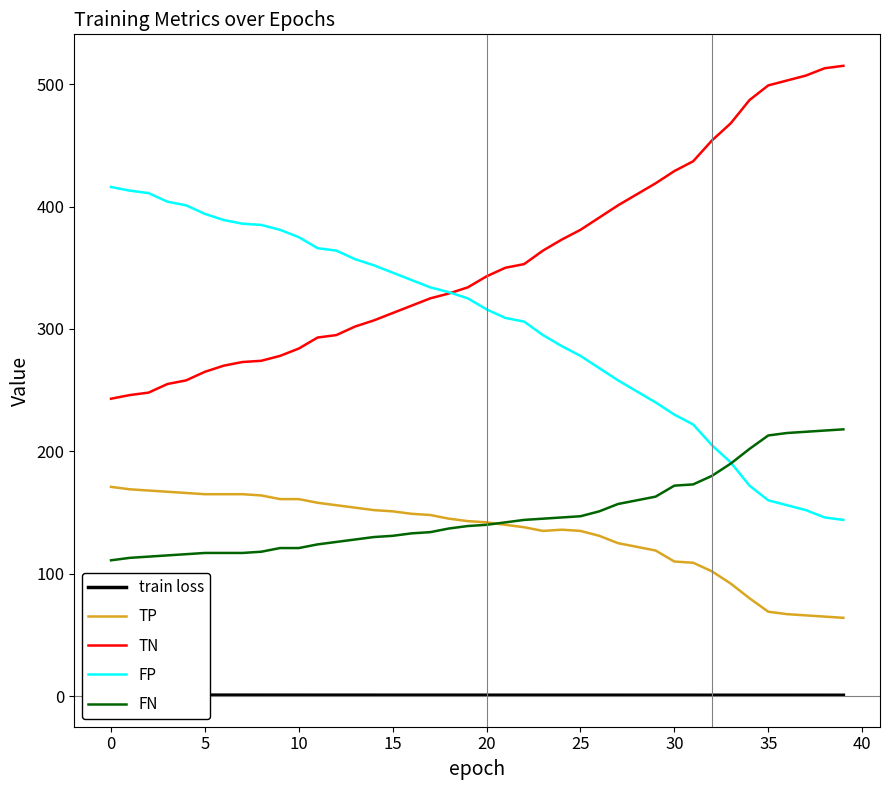

Is it true that TN equals 704.2 at 34?

False